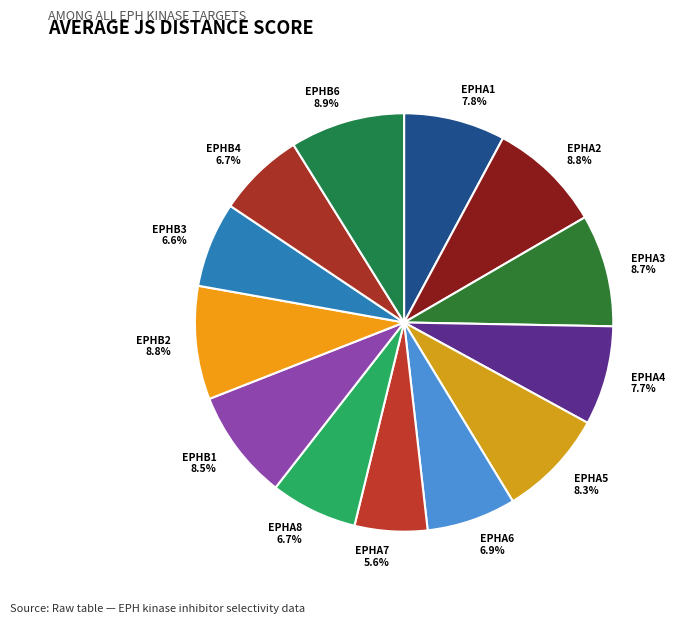

How many segments does this pie chart have?

13